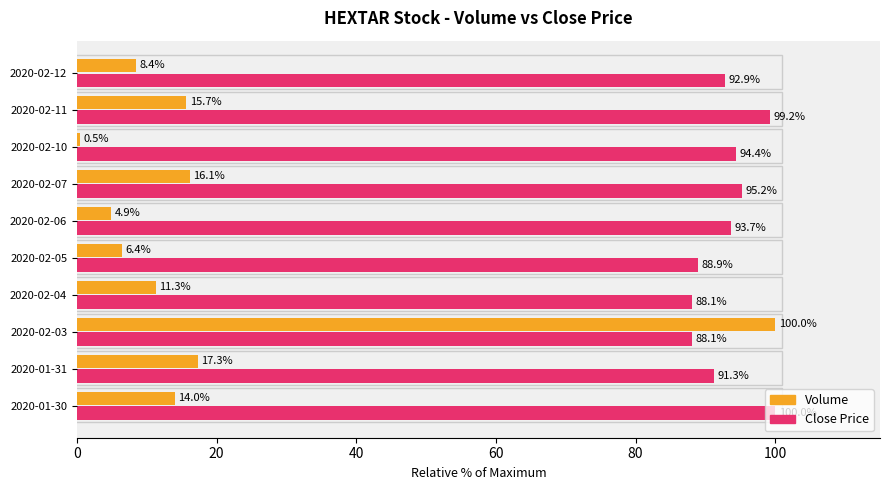

Which category has the lowest value across all series?

2020-02-10